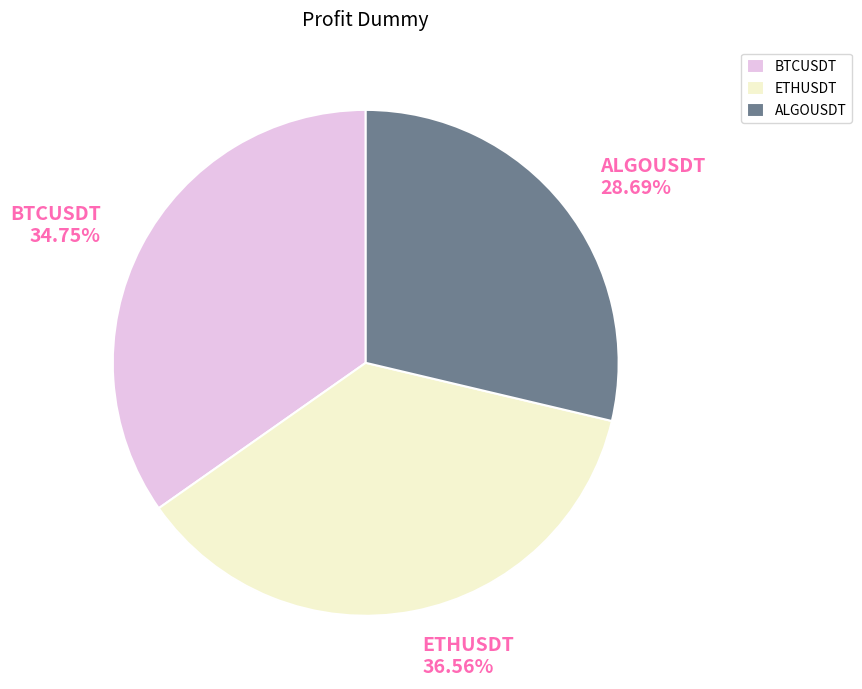

To the nearest percent, what is the average slice percentage?

33%